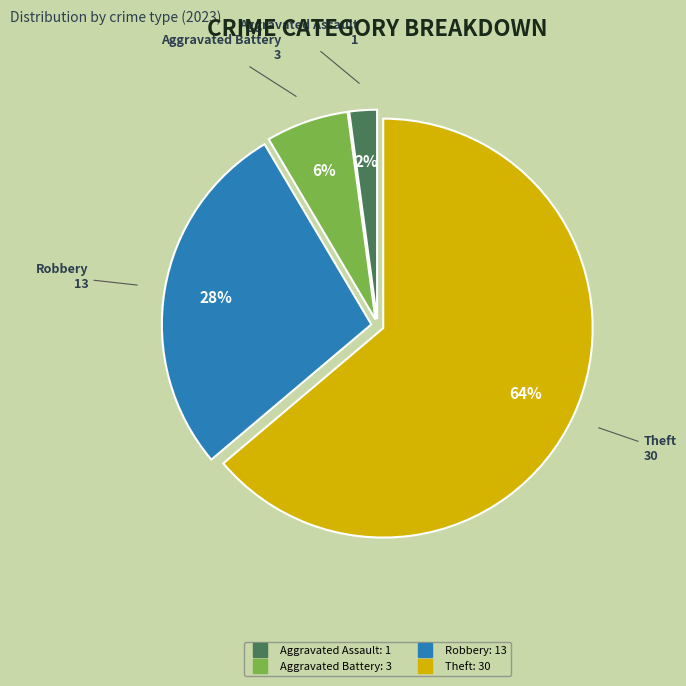

To the nearest percent, what is the difference between the largest and smallest slice percentages?

62%